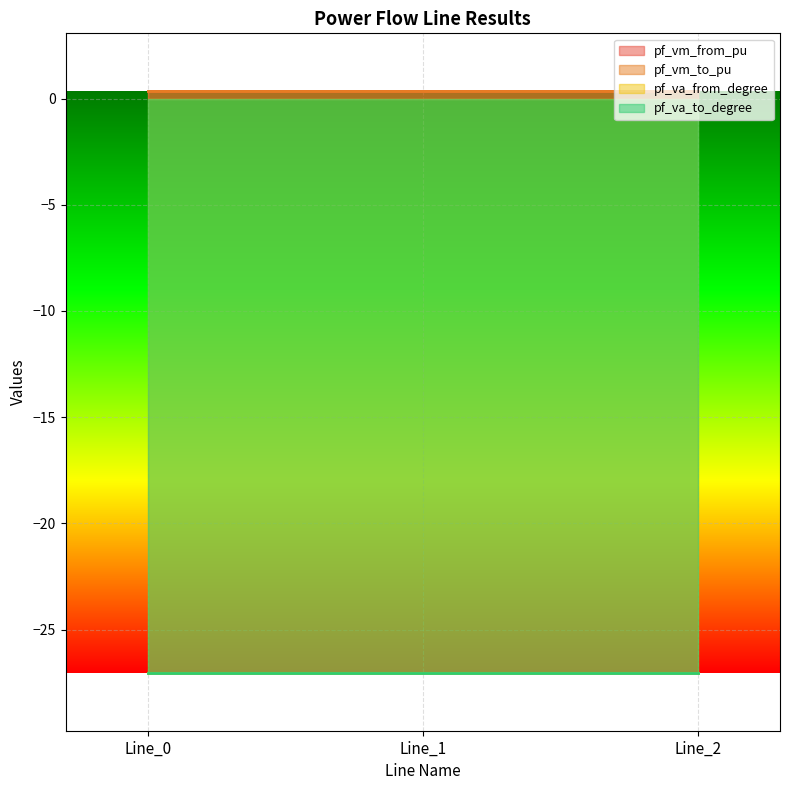

Between Line_0 and Line_1, which series saw the biggest shift?

pf_va_from_degree